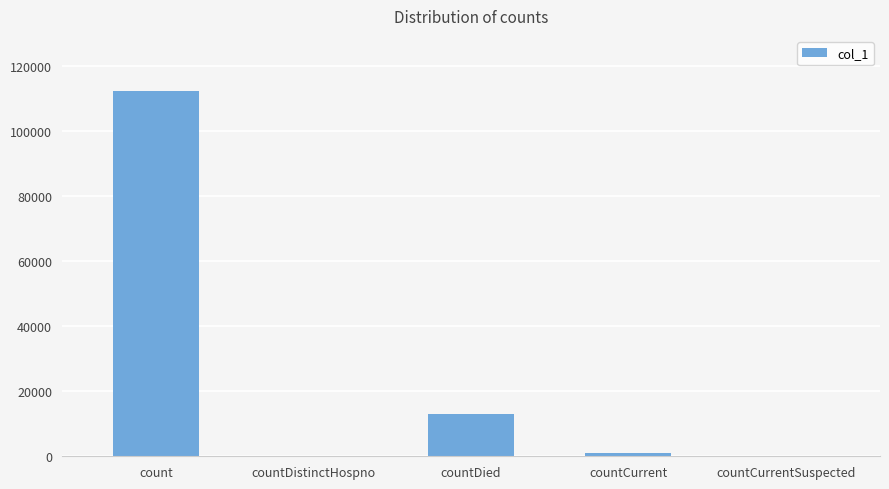

Is it true that the value at countDistinctHospno is 42455?

False